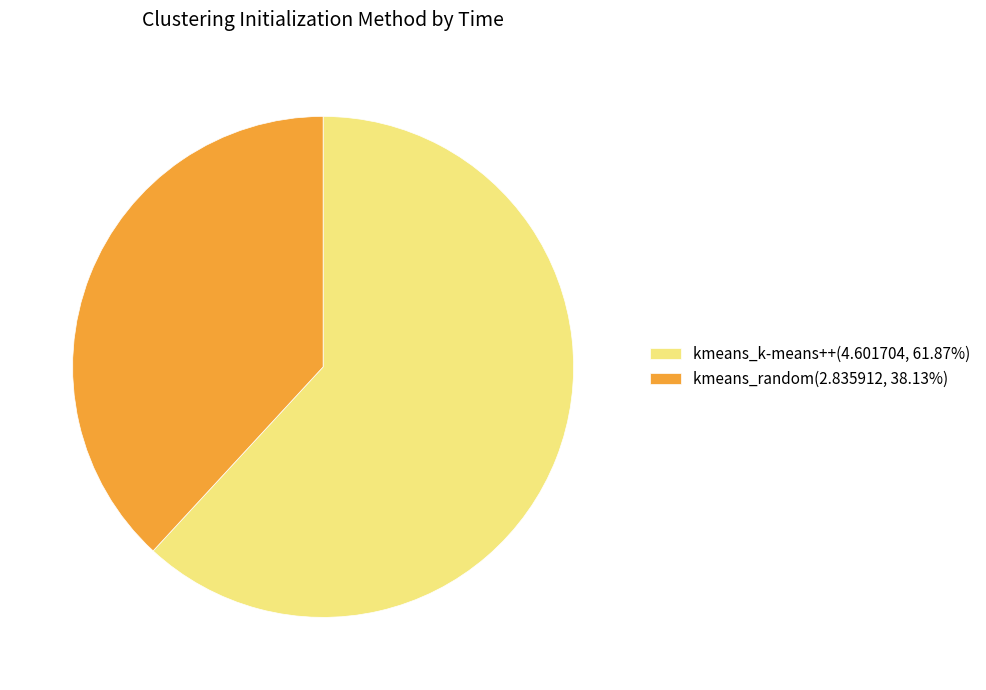

The kmeans_k-means++ slice represents 73% of the pie. True or false?

False